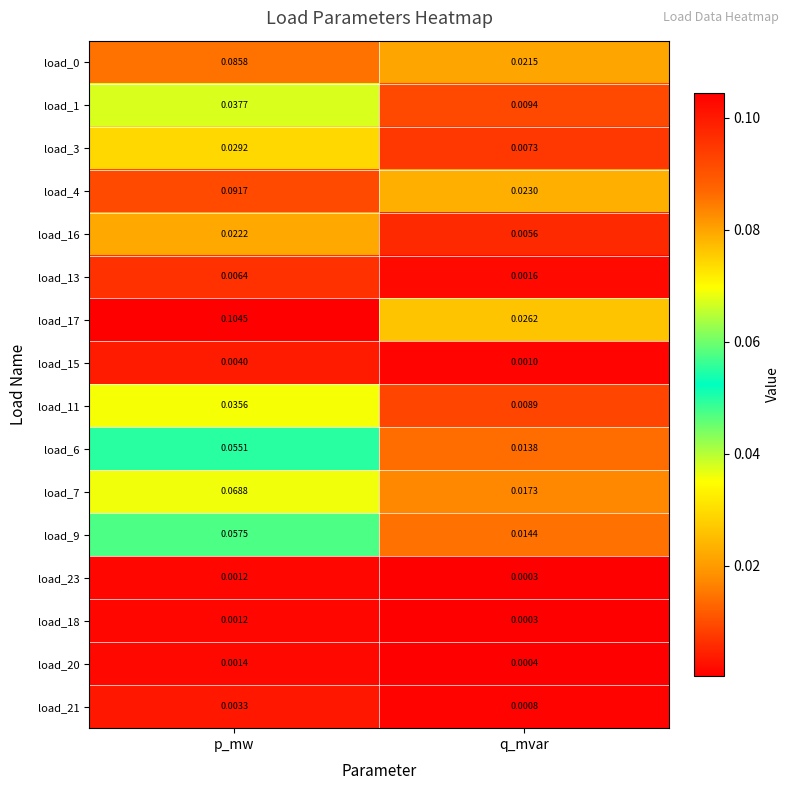

Which category has the lowest value in the load_7 series?

q_mvar